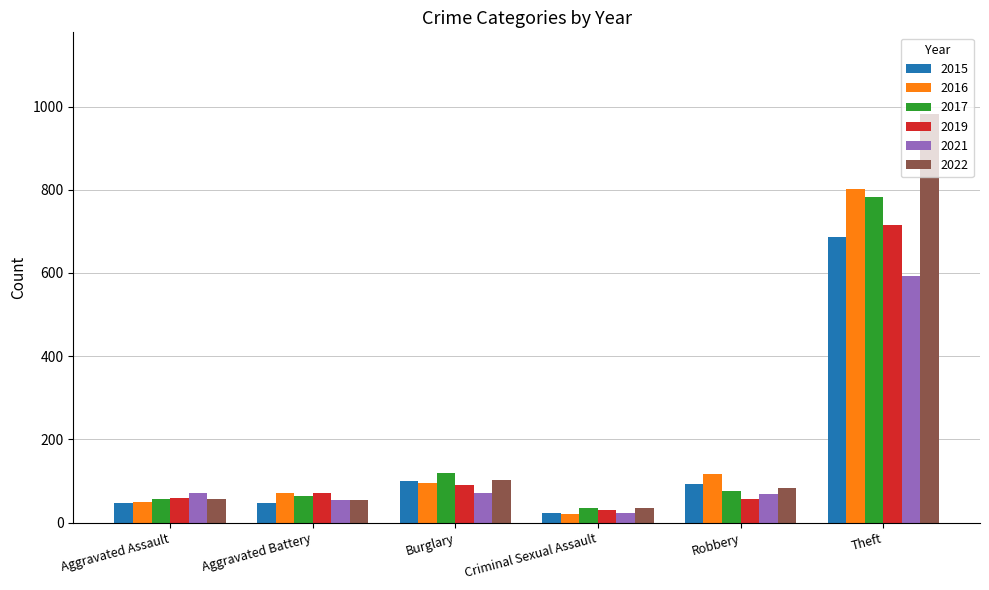

True or false: 2021 has a value of 54 at Aggravated Battery.

True